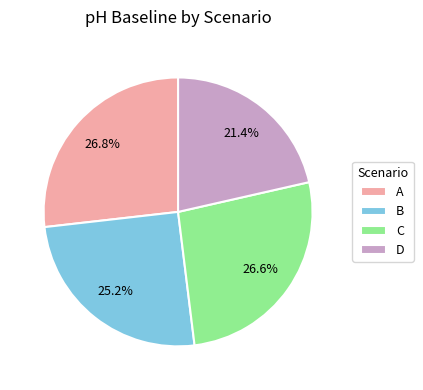

True or false: B accounts for 35% of the total.

False